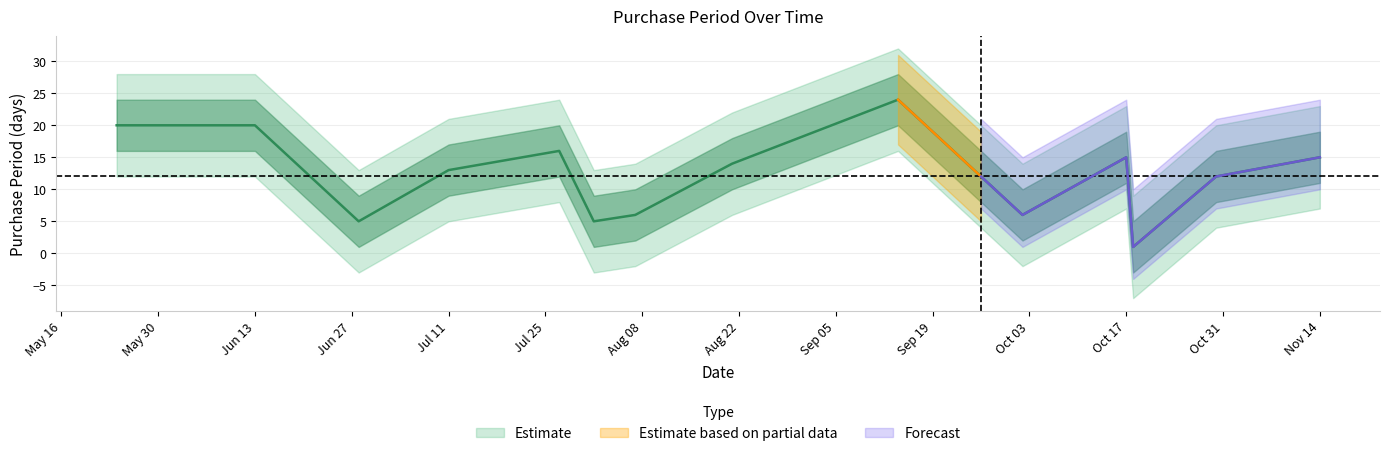

What is the sum of the values at 2017-08-01 and 2017-08-21?

19